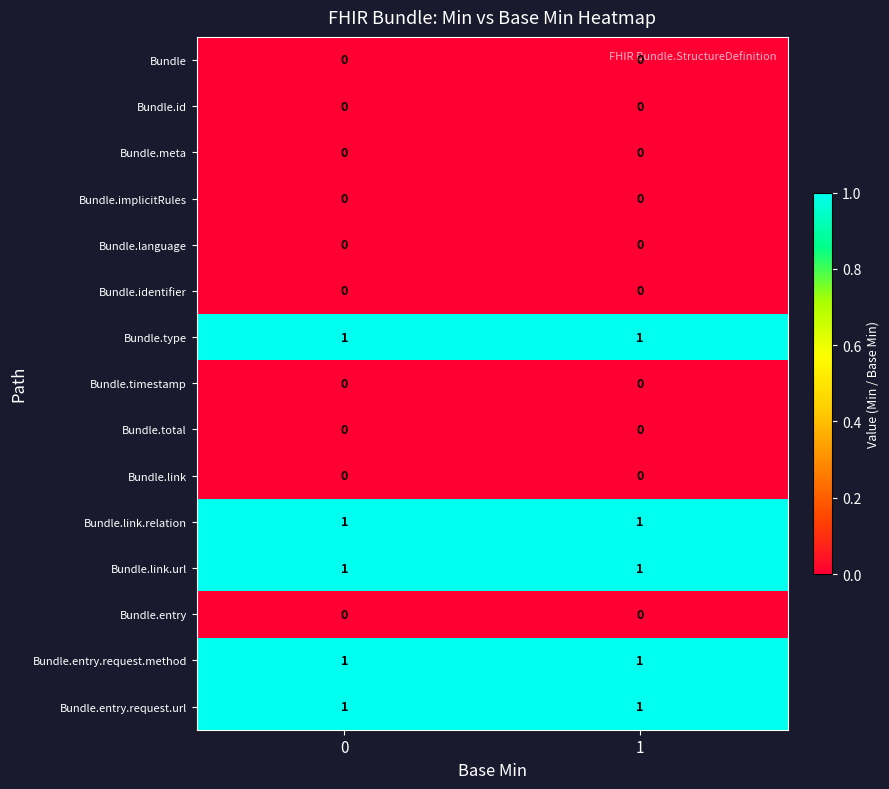

Is the value of Bundle.link.url at 1 greater than the value of Bundle.meta at 1?

Yes